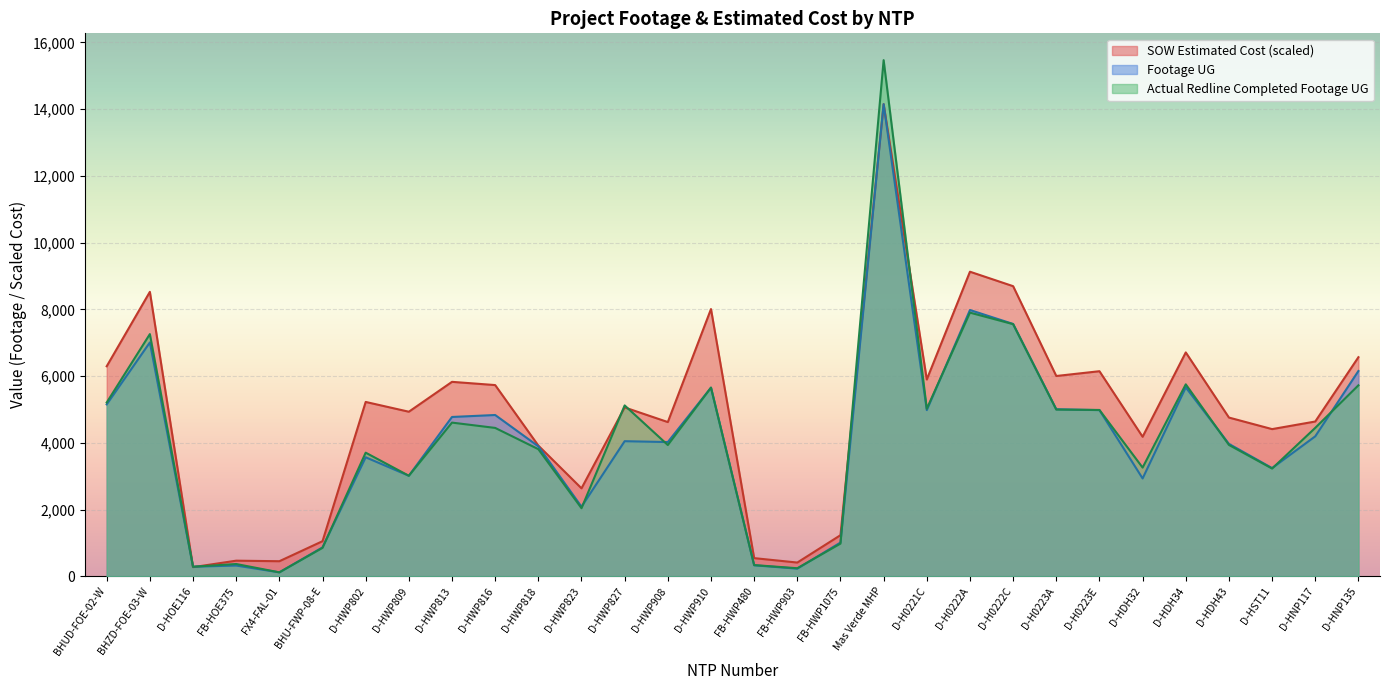

Reading left to right, list all the values displayed in this chart.

SOW Estimated Cost: 6293.7	8524.2	272.7	466.8	450.4	1050.7	5224.6	4931.2	5826.9	5730.0	3916.4	2635.1	5060.0	4621.1	8008.3	543.2	410.6	1230.5	14150.0	5897.4	9127.7	8694.2	6002.1	6145.4	4180.5	6708.6	4756.3	4410.2	4637.9	6565.4
Footage UG: 5151.0	7008.0	285.0	321.0	117.0	865.0	3566.0	3012.0	4774.0	4833.0	3895.0	2084.0	4048.0	4022.0	5653.0	328.0	228.0	1010.0	14150.0	4979.0	7980.0	7562.0	5005.0	4979.0	2931.0	5661.0	3967.0	3242.0	4194.0	6152.0
Actual Redline Completed Footage UG: 5207.0	7258.0	285.0	367.0	117.0	851.0	3704.0	3012.0	4605.0	4446.0	3809.0	2039.0	5120.0	3933.0	5653.0	335.0	240.0	978.0	15469.0	5020.0	7901.0	7556.0	4996.0	4984.0	3257.0	5752.0	3936.0	3228.0	4448.0	5723.0